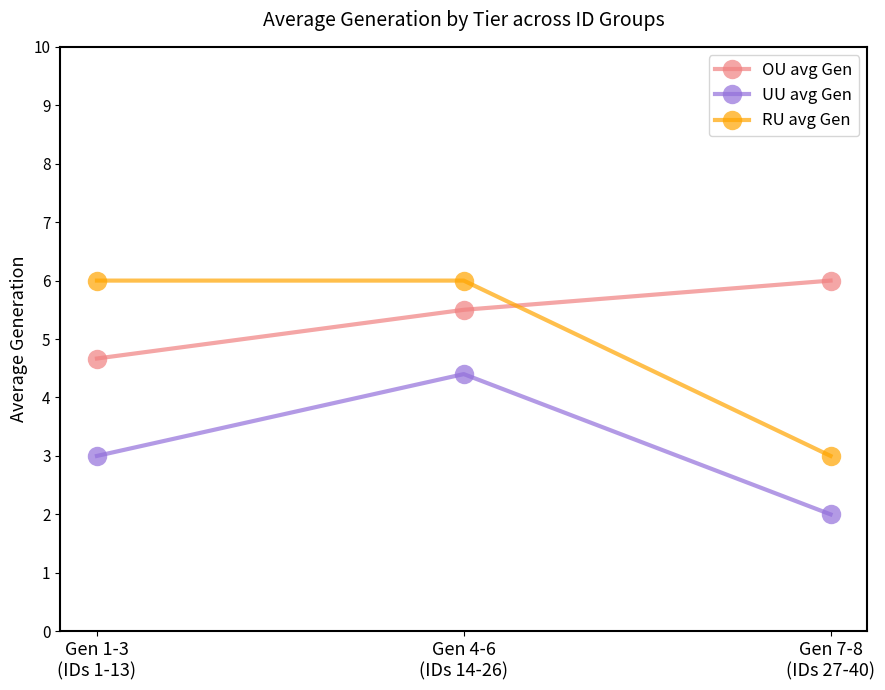

Which series has the widest spread of values?

RU avg Gen